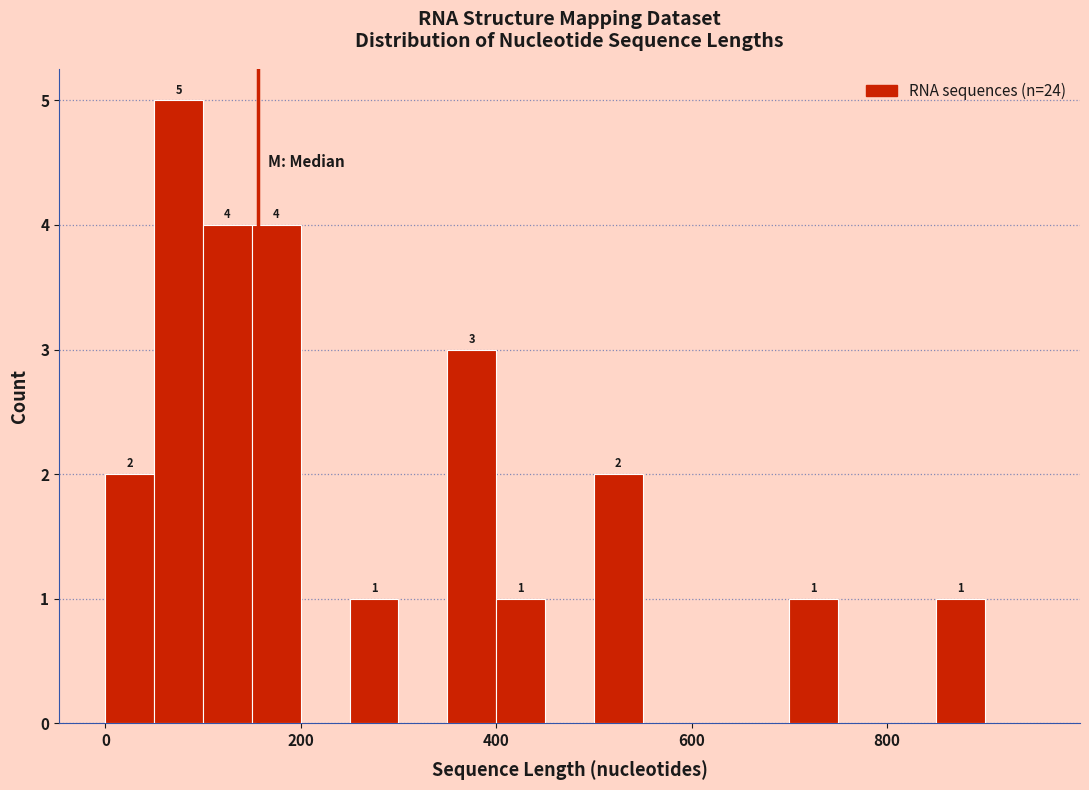

Around what value on the x-axis is the tallest bar? Give the approximate position of its centre, as read against the axis.

80